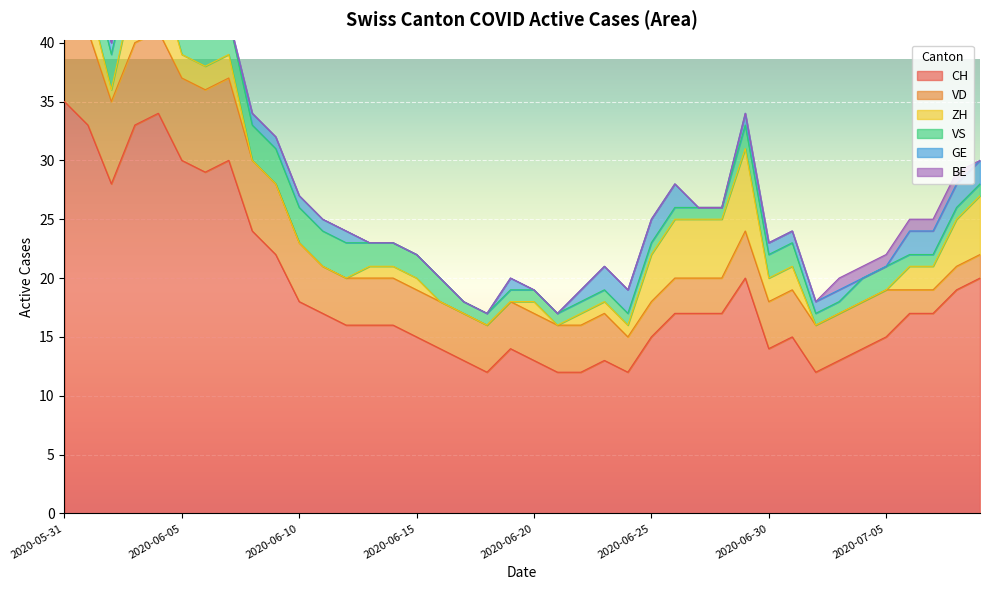

Rank the series at 2020-07-04 from lowest to highest value.

ZH, GE, BE, VS, VD, CH